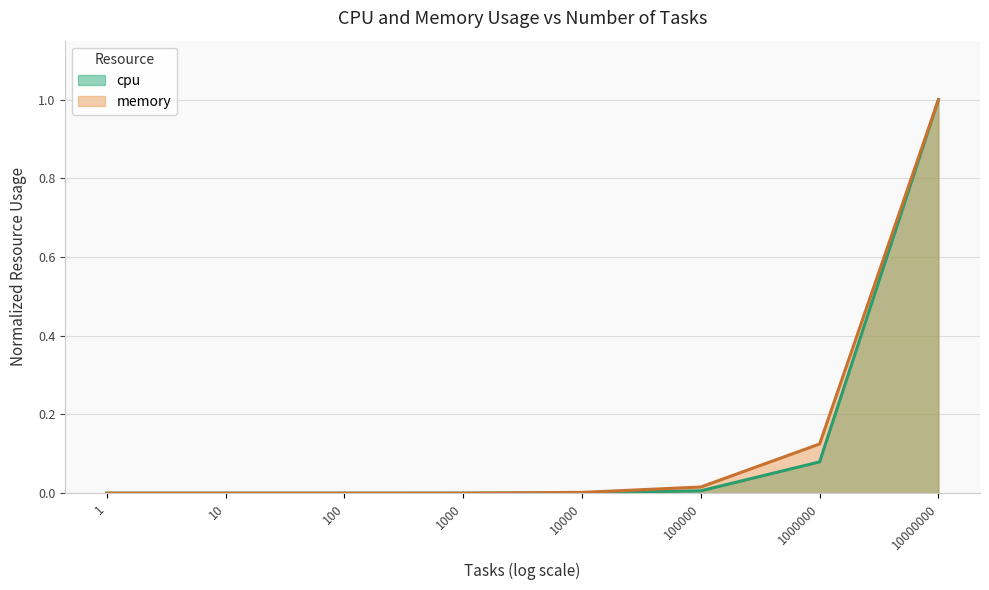

Reading left to right, extract all data points from this chart.

cpu: 0.0	0.0	0.0	0.0	0.0	0.0	0.1	1.0
memory: 0.0	0.0	0.0	0.0	0.0	0.0	0.1	1.0